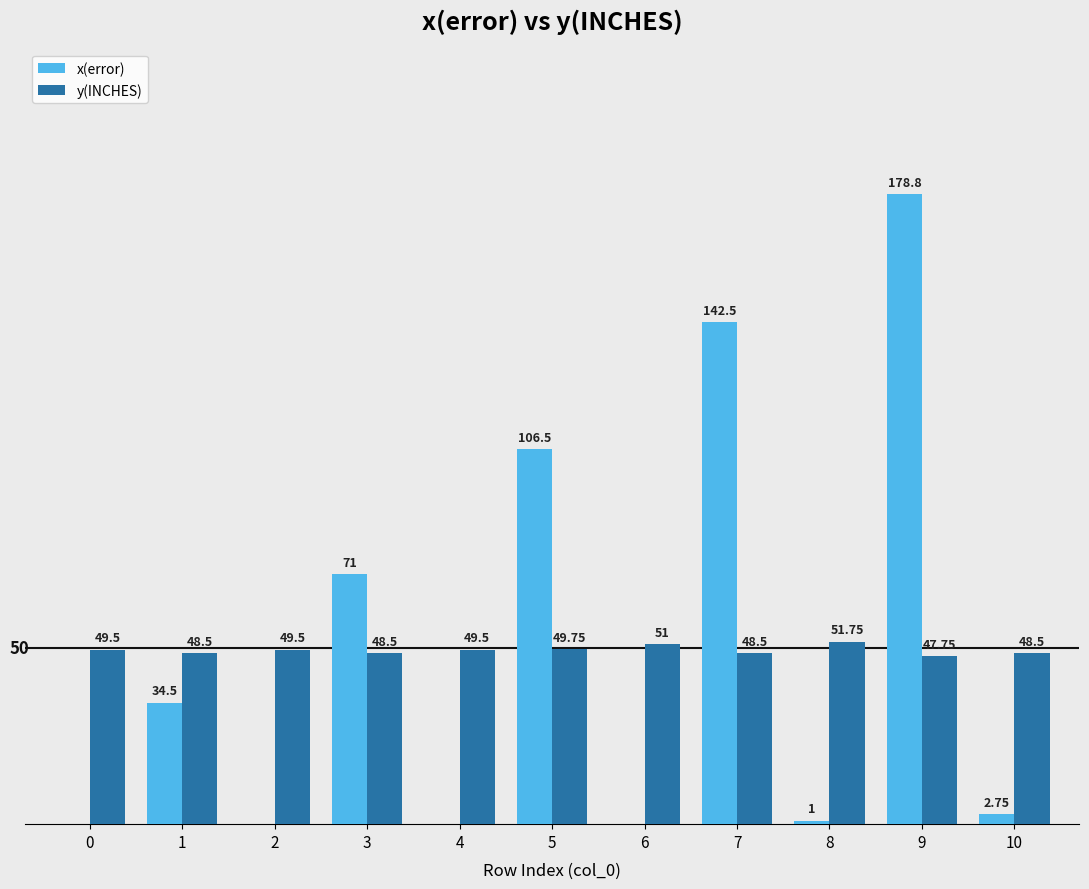

Which series changed the most between 3 and 8?

x(error)